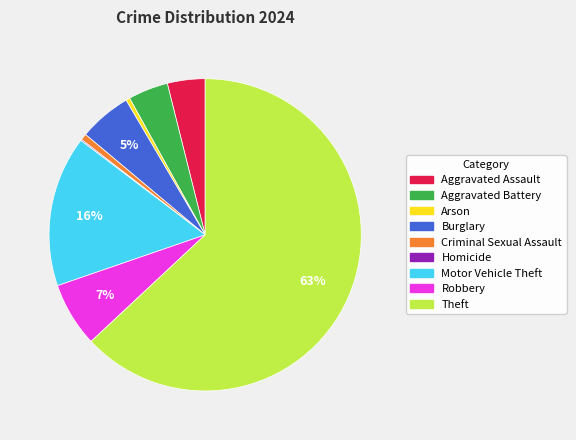

Is it true that Arson is 0% of the pie?

True